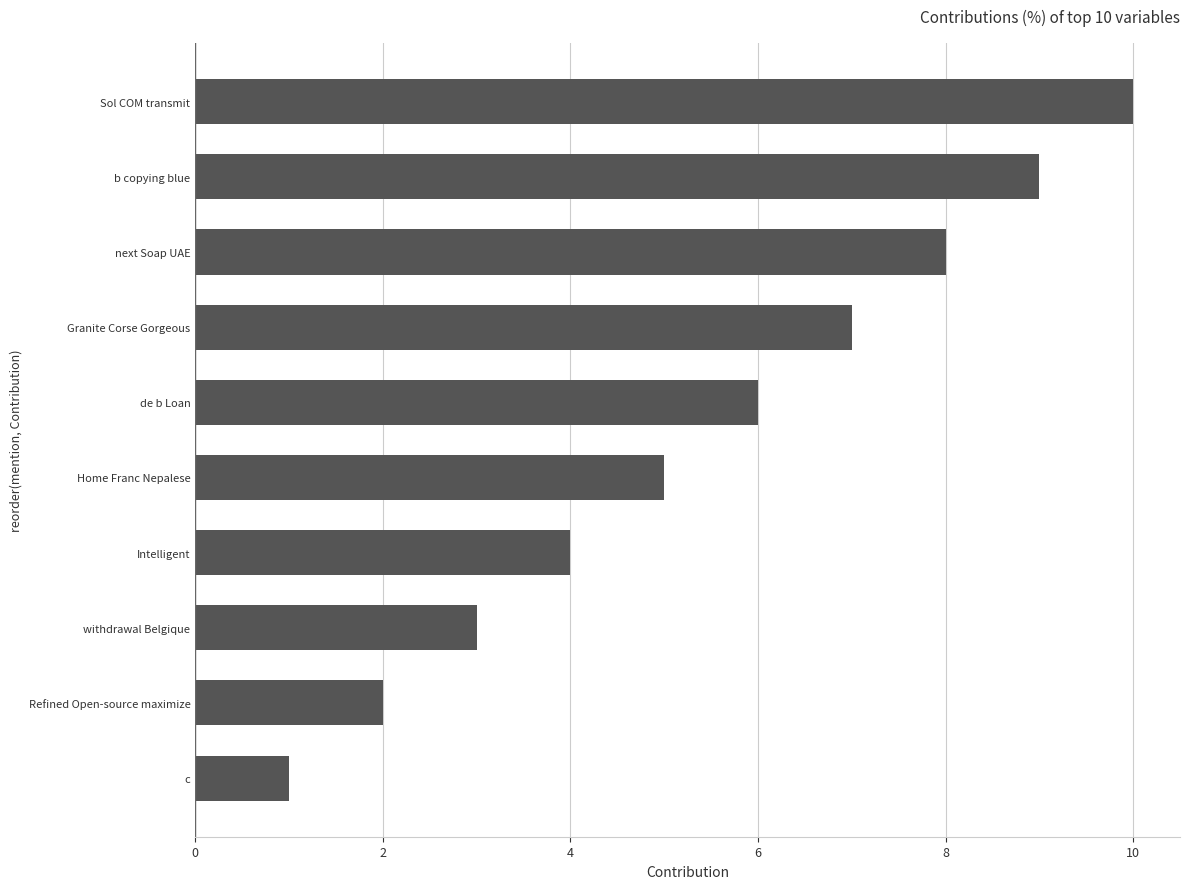

At which category does the chart reach its peak across all series?

Sol COM transmit